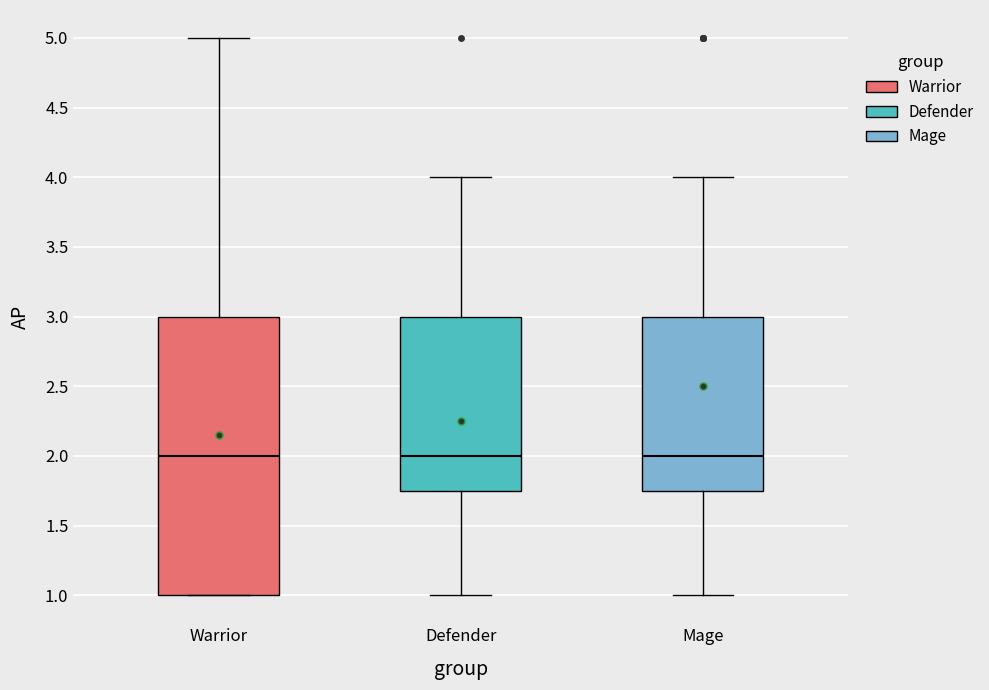

Reading left to right, transcribe this box plot: for each box, give where its median line is, the range the box spans, and where its two whiskers end, as read against the y-axis. The values are not printed on the chart, so give them approximately, as read against the axis.

Warrior: median 2.00, box 1.00 to 3.00, whiskers 1.00 to 5.00
Defender: median 2.00, box 1.75 to 3.00, whiskers 1.00 to 4.00
Mage: median 2.00, box 1.75 to 3.00, whiskers 1.00 to 4.00